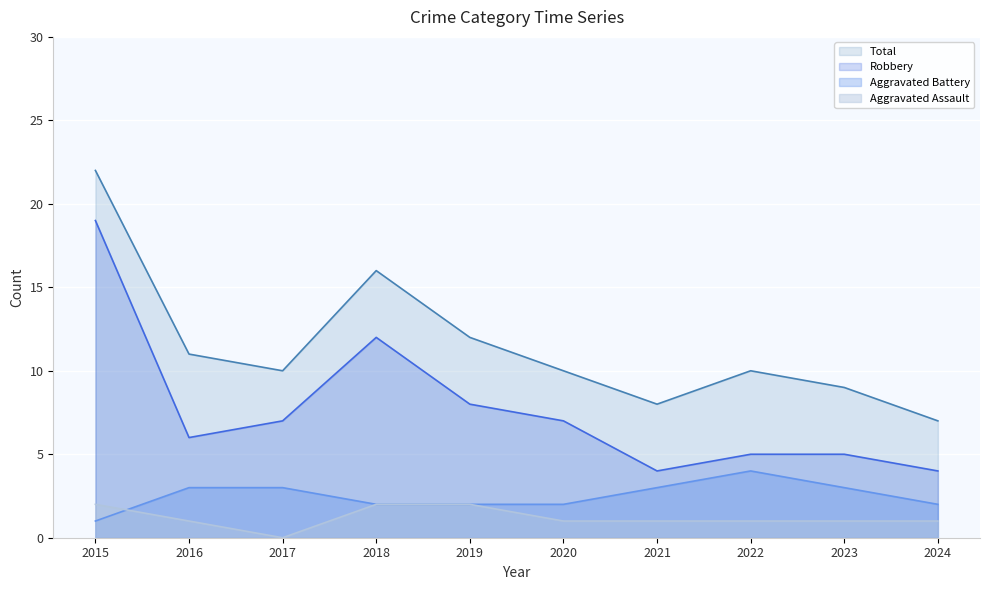

Where is Aggravated Battery nearest to the value 2?

2018